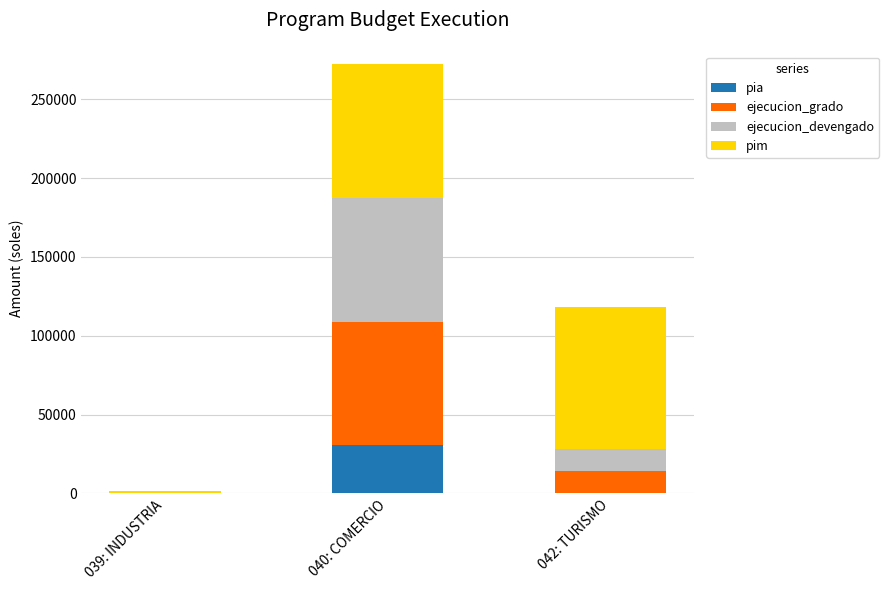

What are all the series names shown in the legend?

pia, ejecucion_grado, ejecucion_devengado, pim